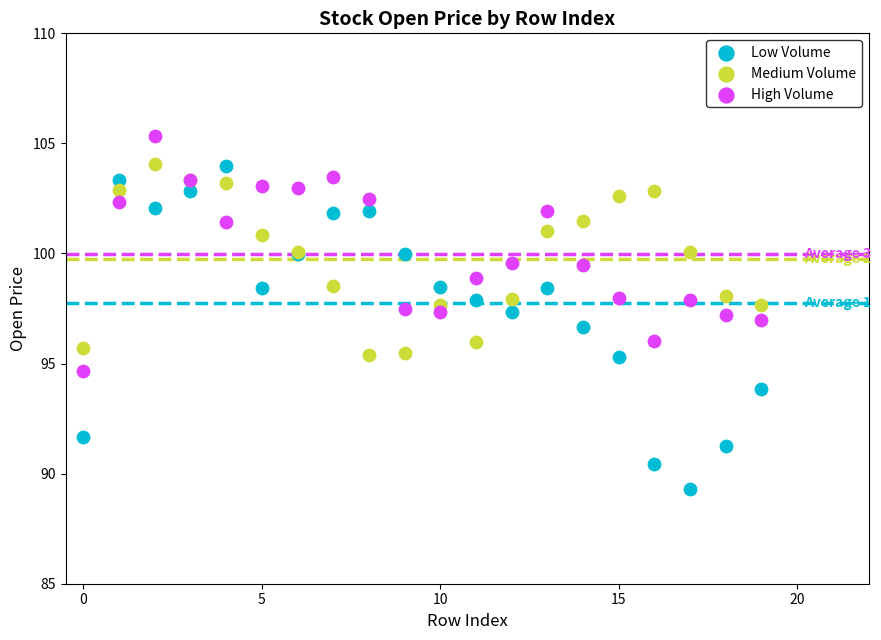

Which series reaches the minimum Y coordinate?

Low Volume